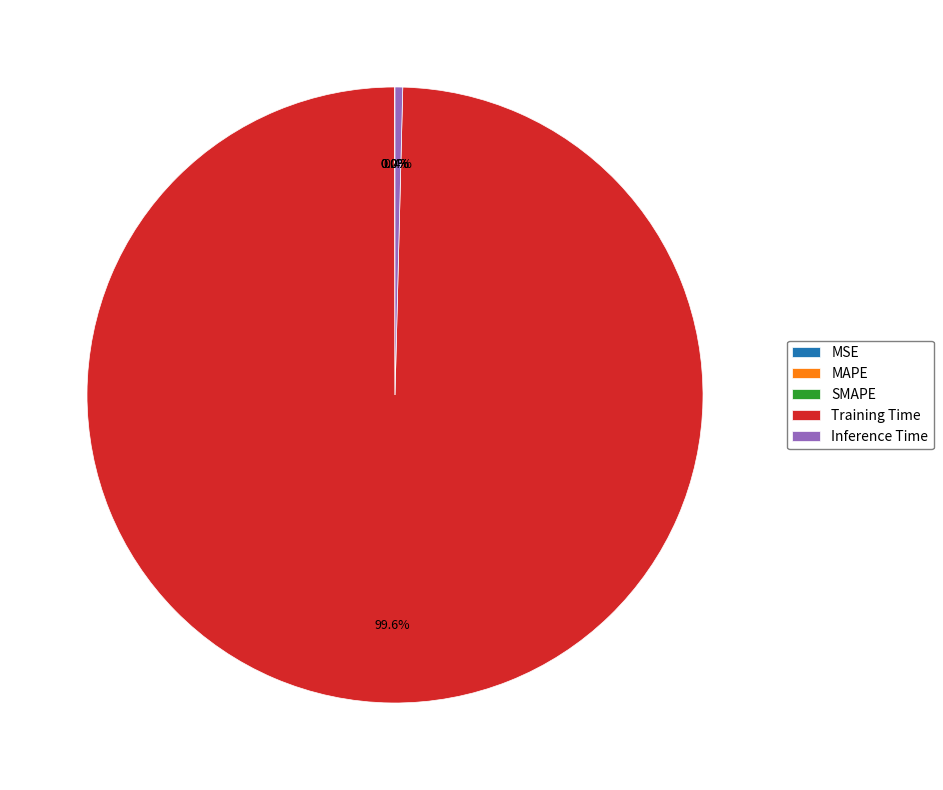

Does Training Time represent more than half of the total?

Yes